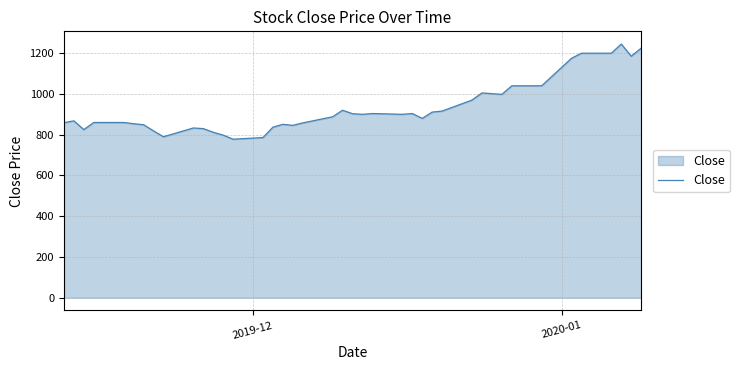

What is the maximum value shown in the chart?

1245